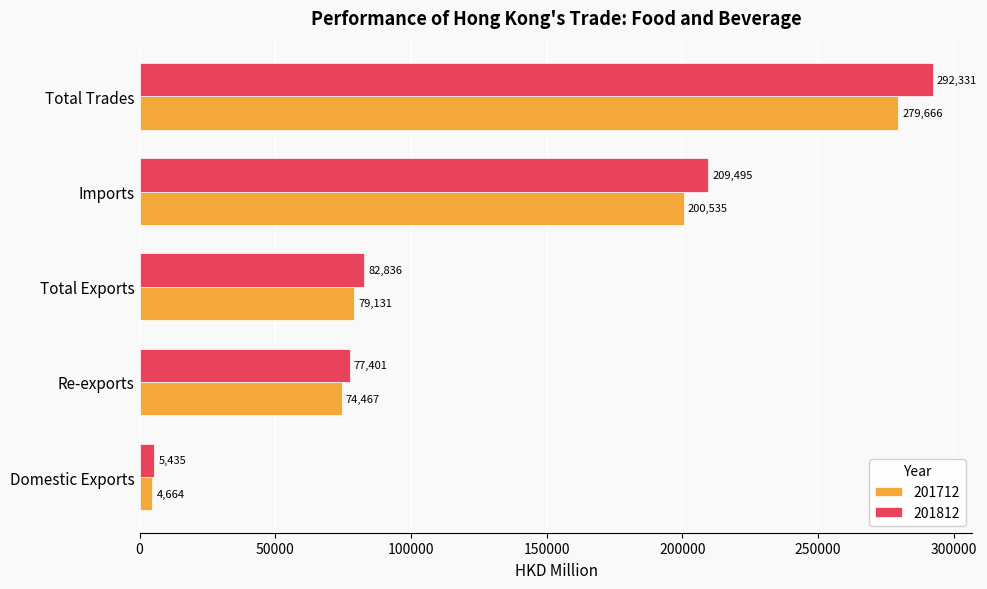

Rank the series by their average value, from lowest to highest.

201712, 201812